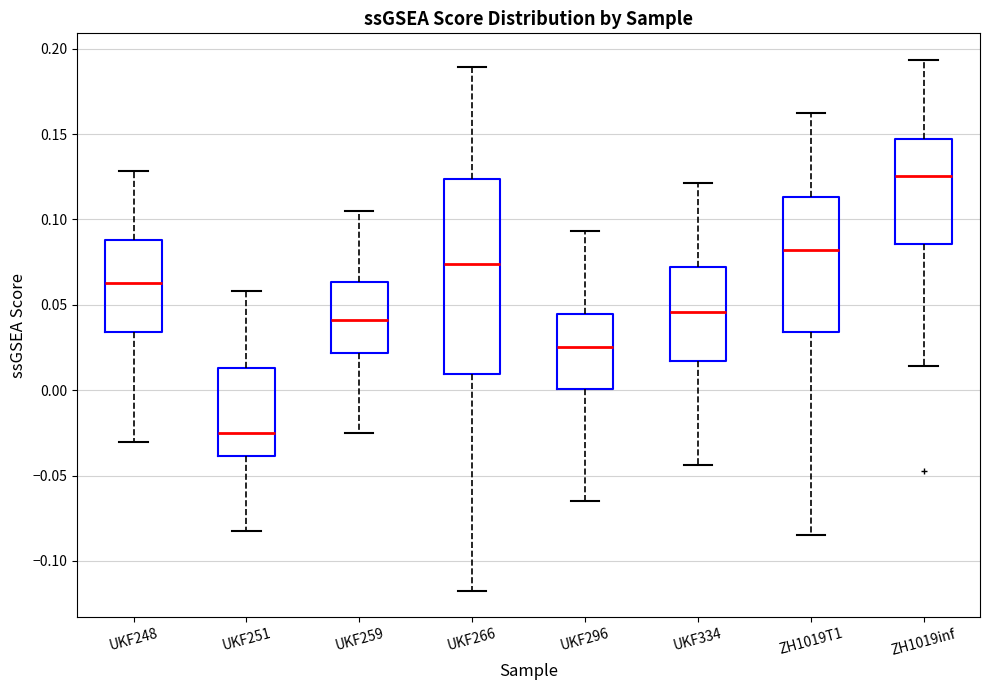

Reading left to right, read every box against the y-axis: the position of its median line, the range the box covers, and the ends of its whiskers. The values are not printed on the chart, so give them approximately, as read against the axis.

UKF248: median 0.065, box 0.035 to 0.090, whiskers -0.030 to 0.130
UKF251: median -0.025, box -0.040 to 0.015, whiskers -0.085 to 0.060
UKF259: median 0.040, box 0.020 to 0.065, whiskers -0.025 to 0.105
UKF266: median 0.075, box 0.010 to 0.125, whiskers -0.115 to 0.190
UKF296: median 0.025, box 0.000 to 0.045, whiskers -0.065 to 0.095
UKF334: median 0.045, box 0.015 to 0.070, whiskers -0.045 to 0.120
ZH1019T1: median 0.080, box 0.035 to 0.115, whiskers -0.085 to 0.160
ZH1019inf: median 0.125, box 0.085 to 0.145, whiskers 0.015 to 0.195